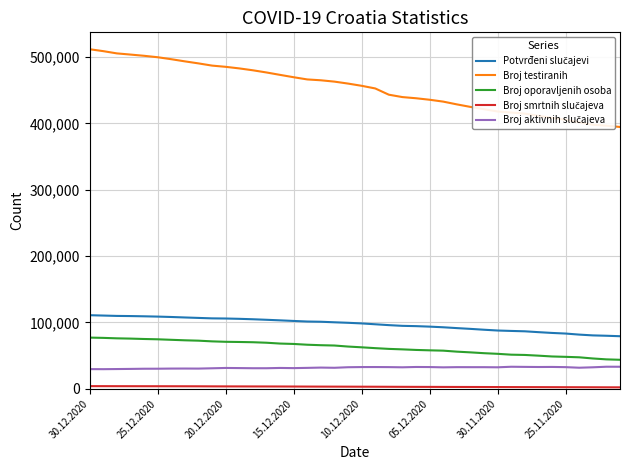

Which series has the largest range (max minus min)?

Broj testiranih